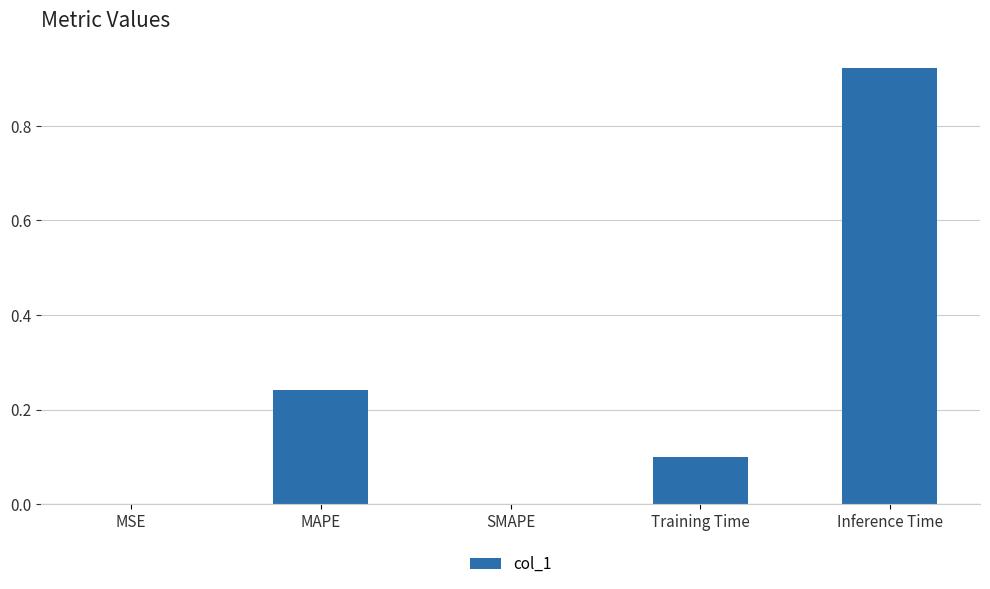

What is the change in value from MAPE to Inference Time?

+0.7